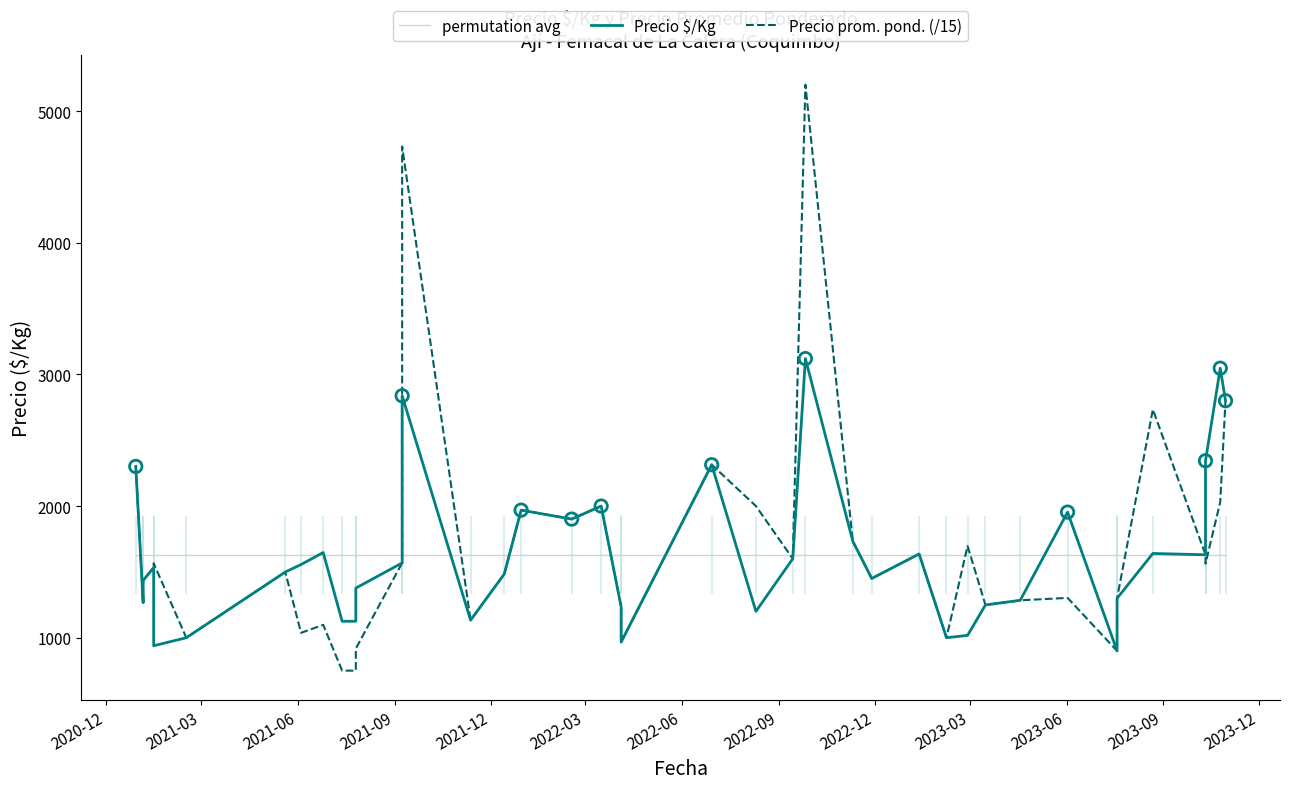

Which series has the largest total across all categories?

Precio prom. pond. (/15)